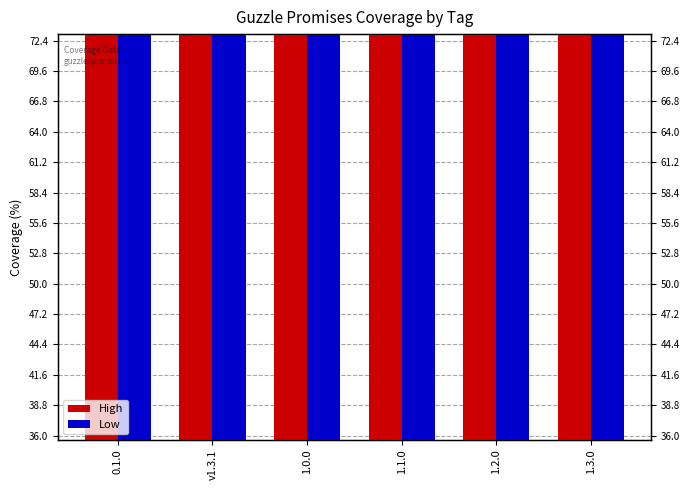

What is the difference between the highest and lowest values at 1.2.0?

5.0